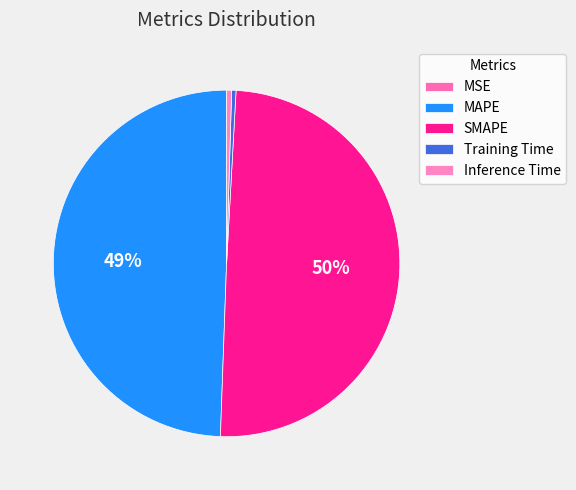

Is it true that MAPE is 49% of the pie?

True